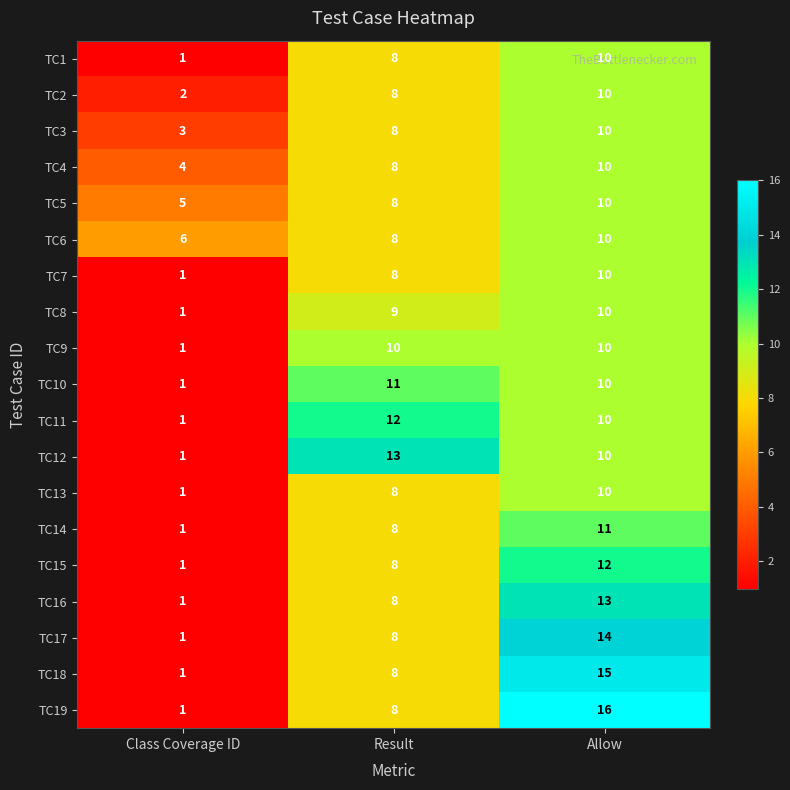

Which series has the largest range (max minus min)?

TC19